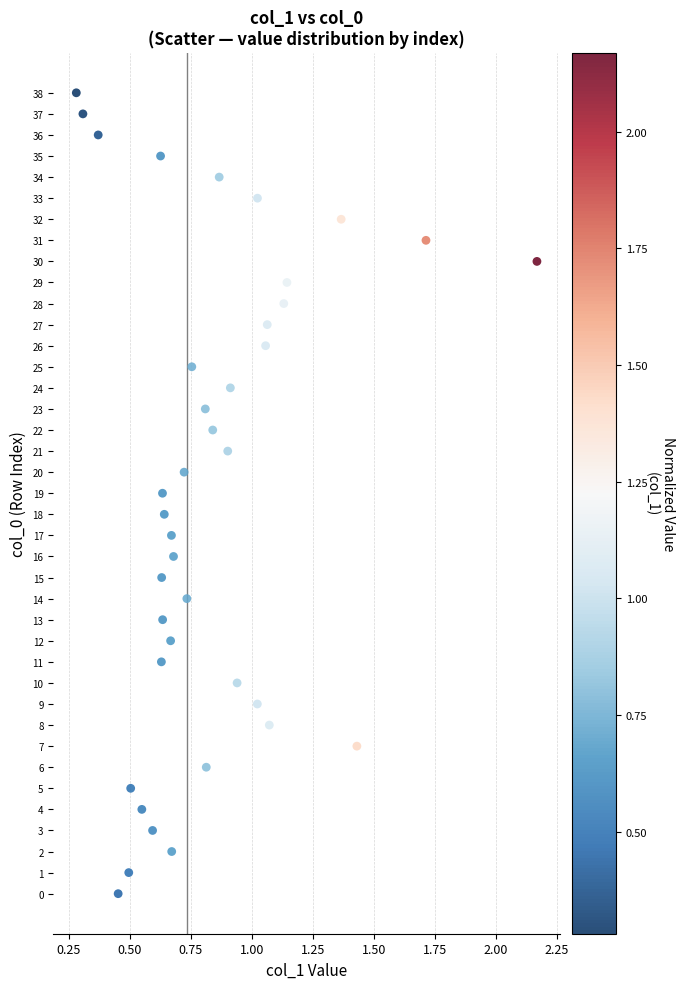

What is the range of Y values (max minus min)?

38